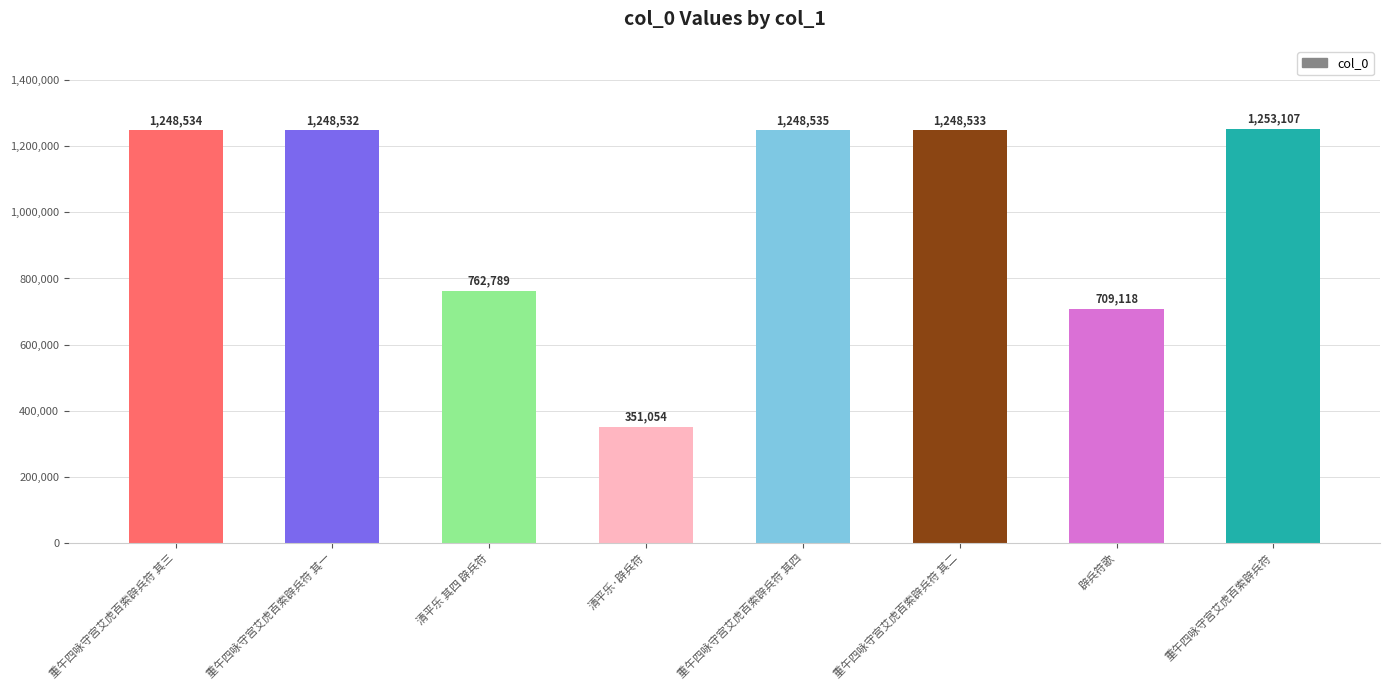

Reading left to right, extract all data points from this chart.

1248534	1248532	762789	351054	1248535	1248533	709118	1253107